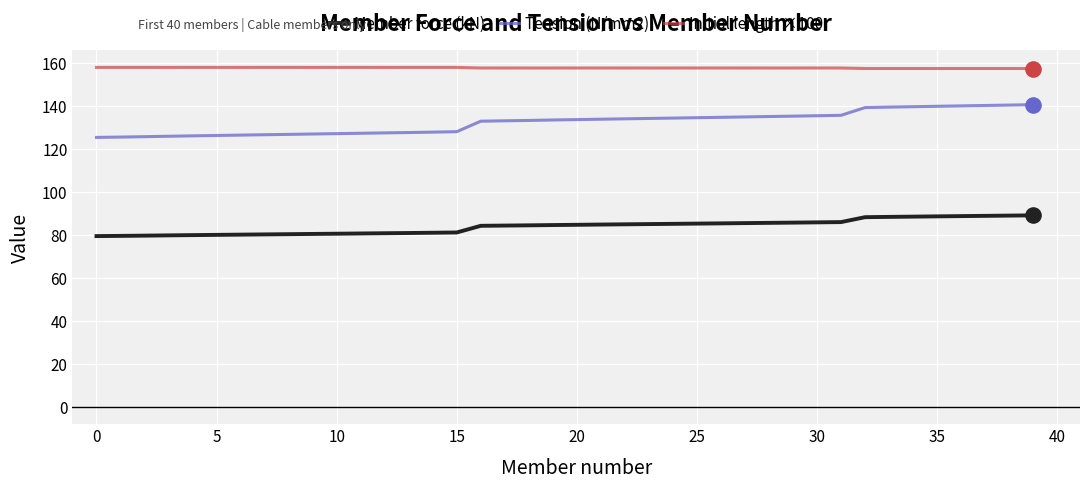

Which series has the largest total across all categories?

Initial length ×100